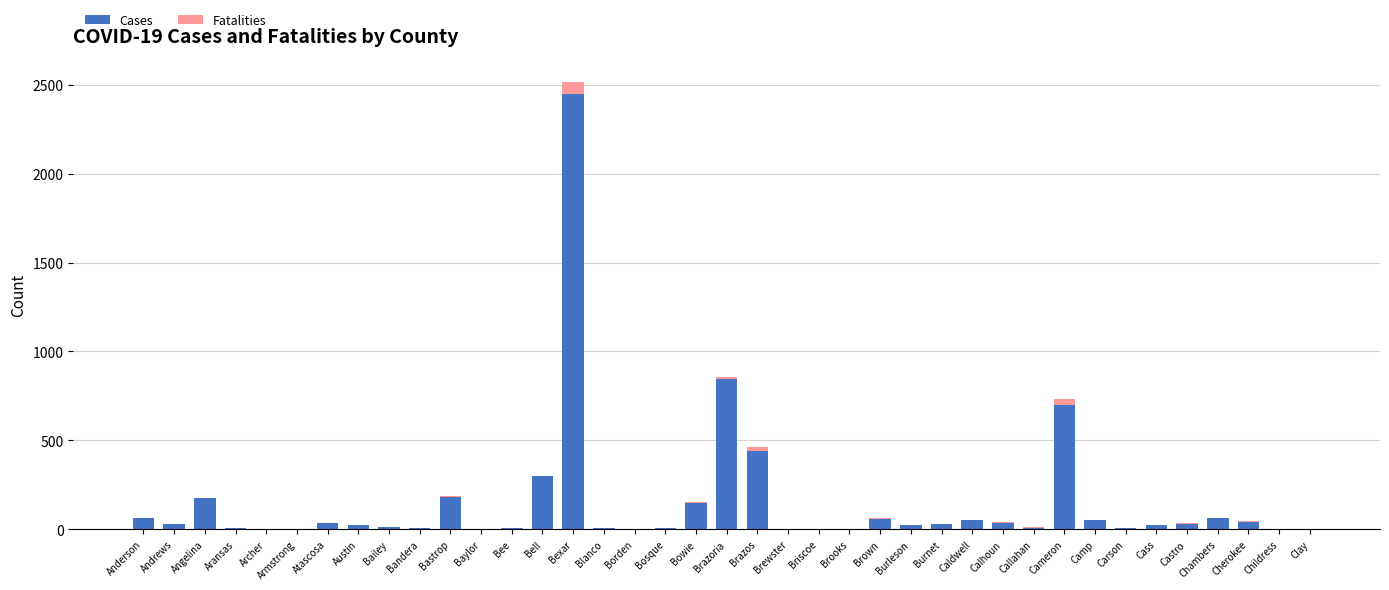

True or false: Cases has a value of 147 at Bowie.

True